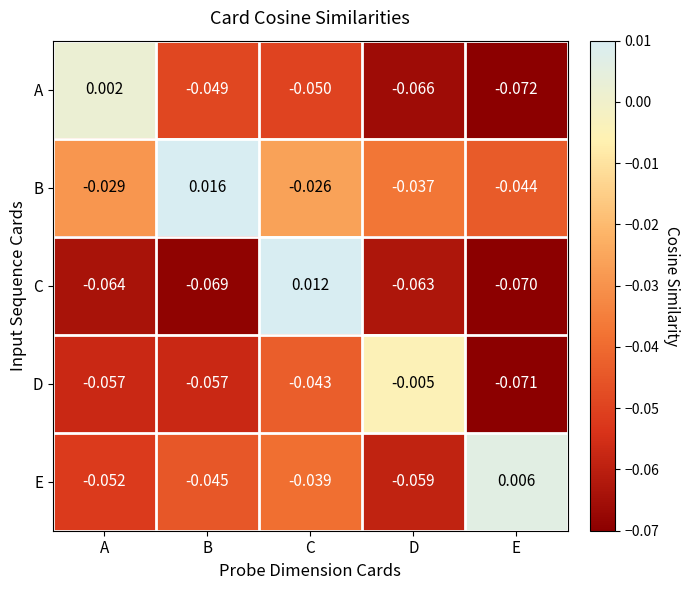

List the series in order of their peak value, highest first.

B, C, E, A, D